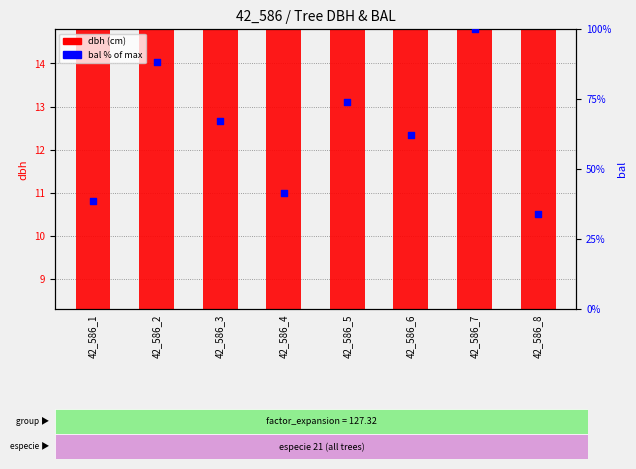

At how many categories does at least one series exceed 98?

1